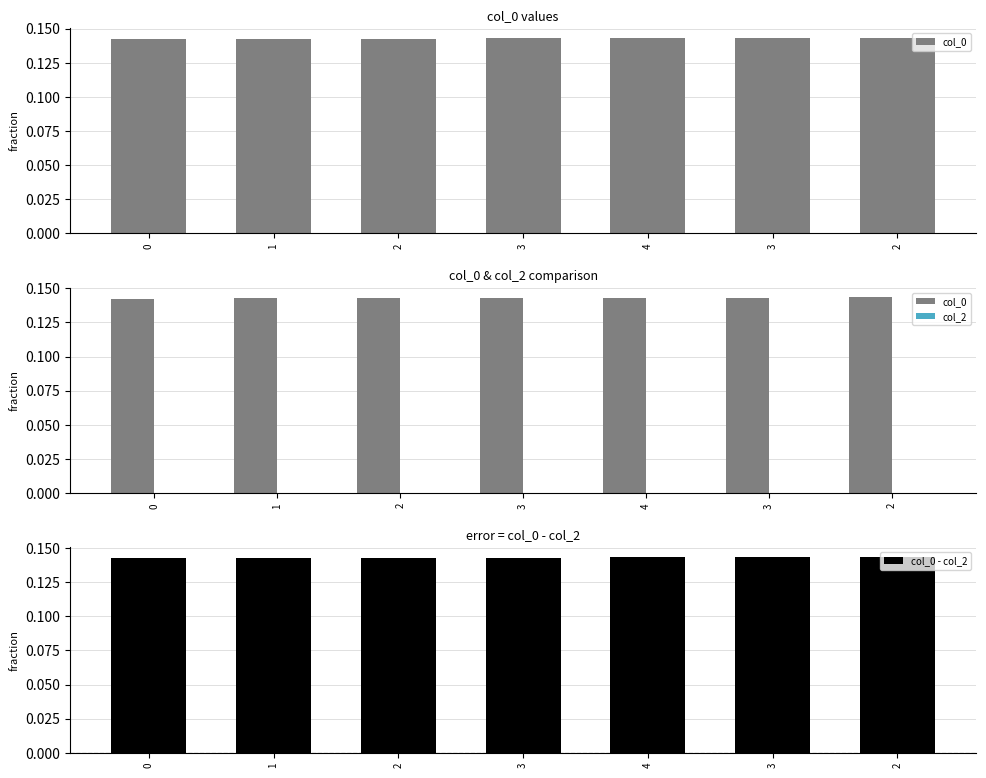

List the labels in order of col_0 value, largest first.

2, 3, 4, 3, 2, 1, 0